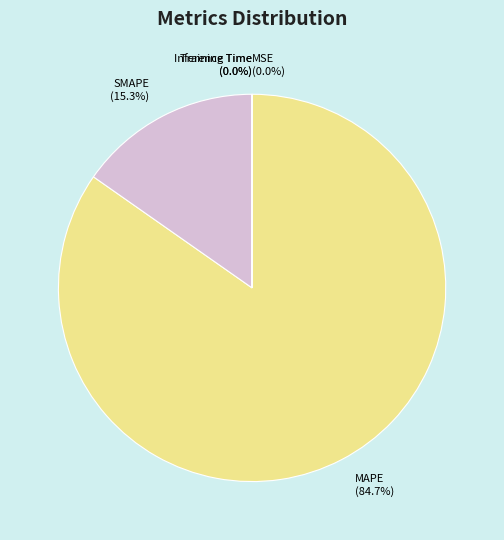

Which category has the biggest portion of the pie?

MAPE